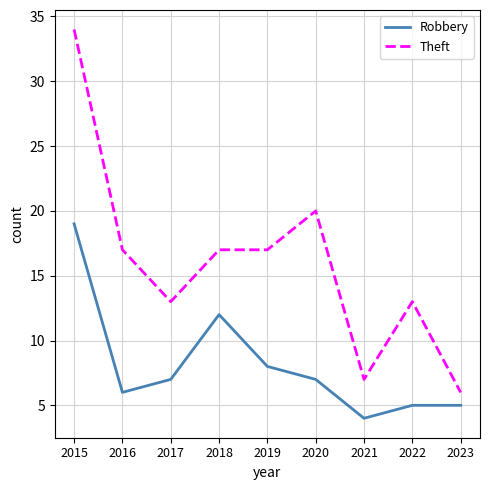

Which series has the largest total across all categories?

Theft